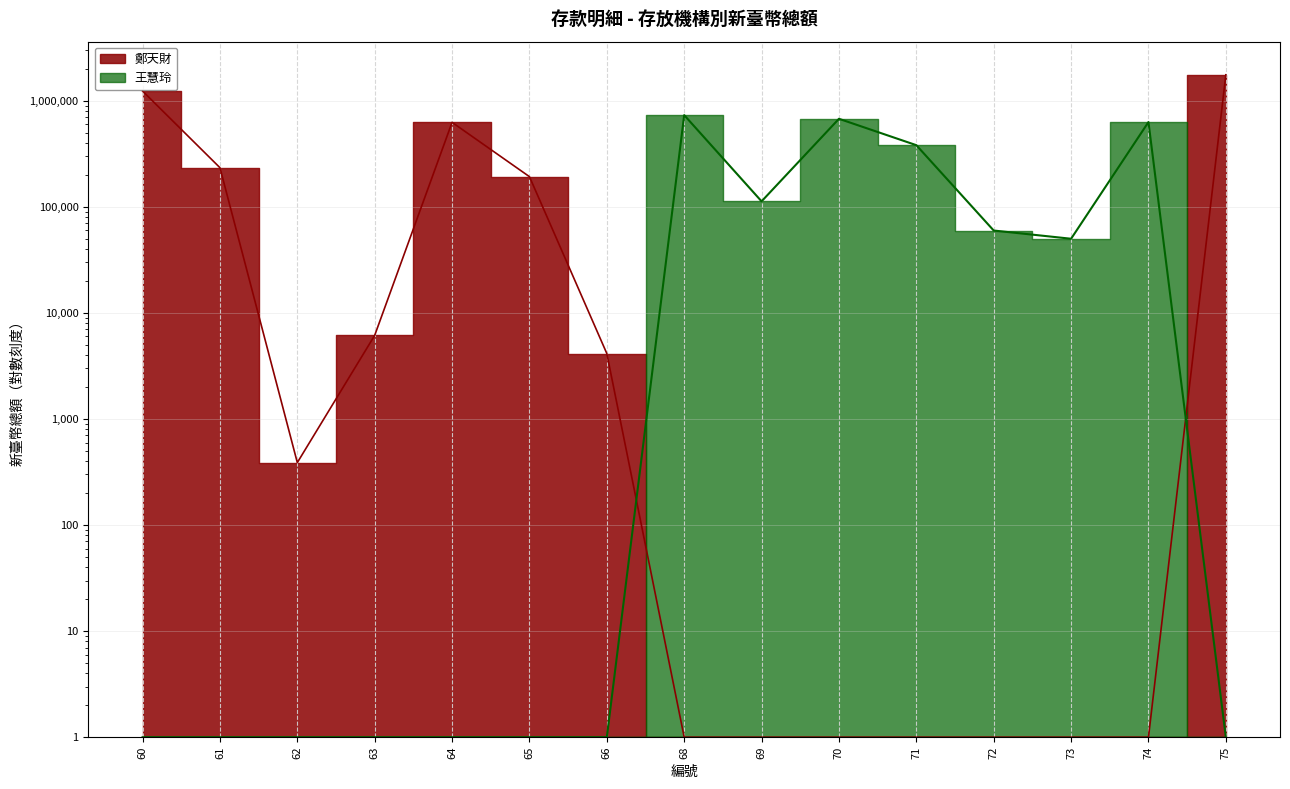

True or false: 鄭天財 and 王慧玲 cross at least once.

True